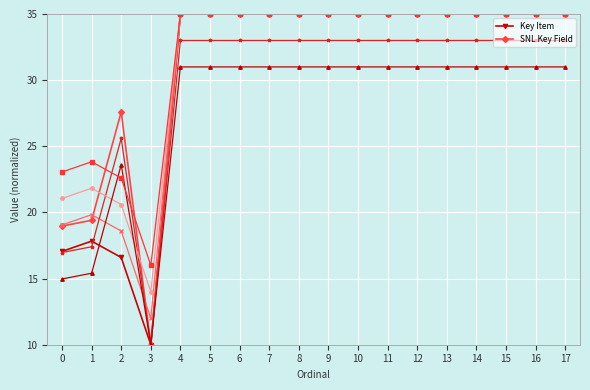

At how many categories does at least one series exceed 28?

14